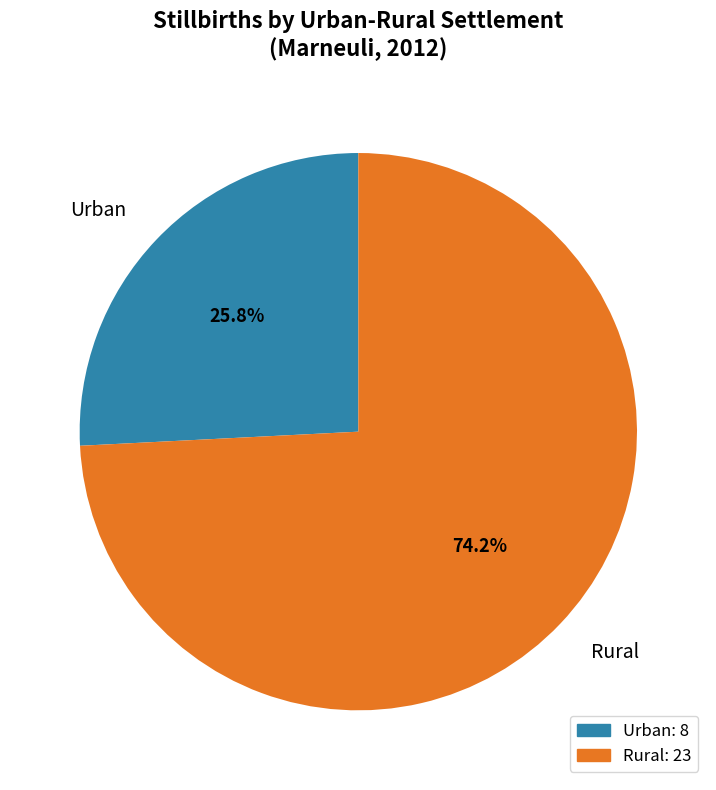

The Urban slice represents 26% of the pie. True or false?

True